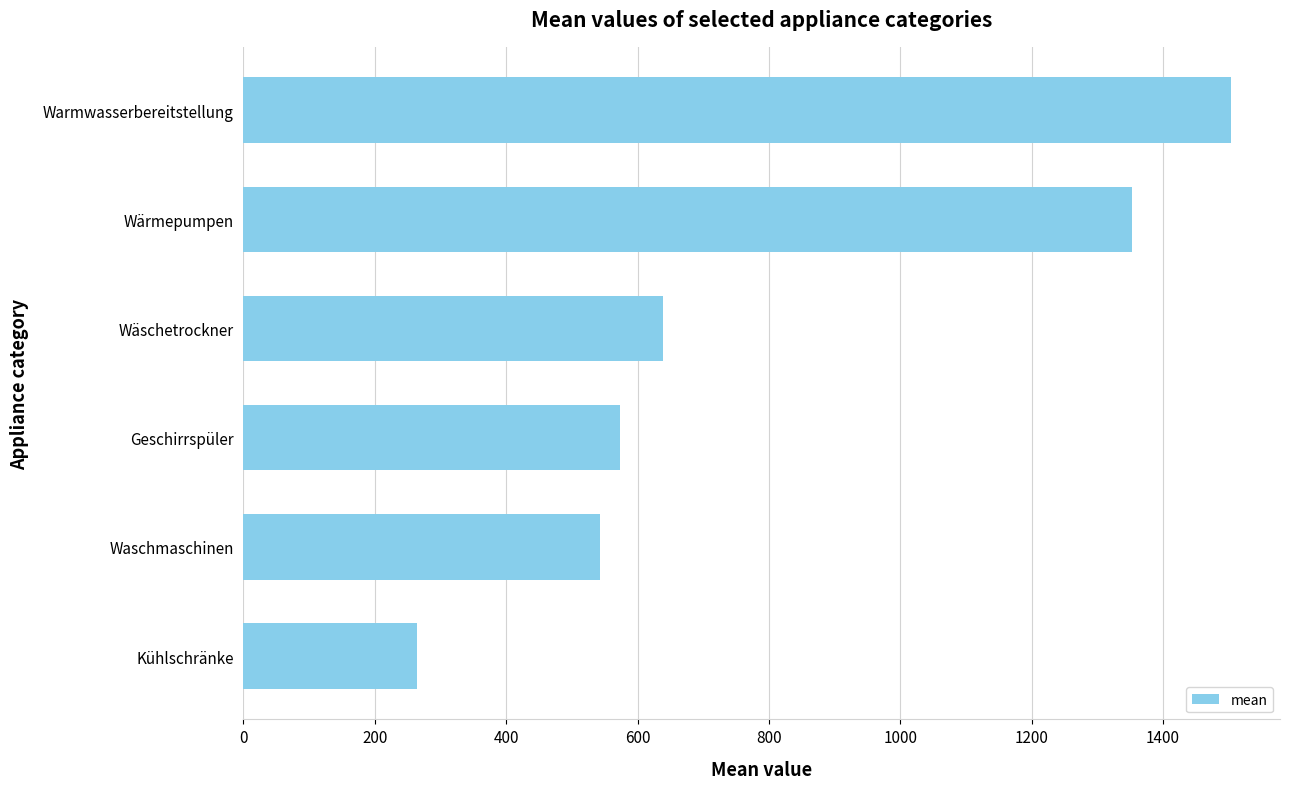

What is the difference between the second highest and second lowest values?

809.7